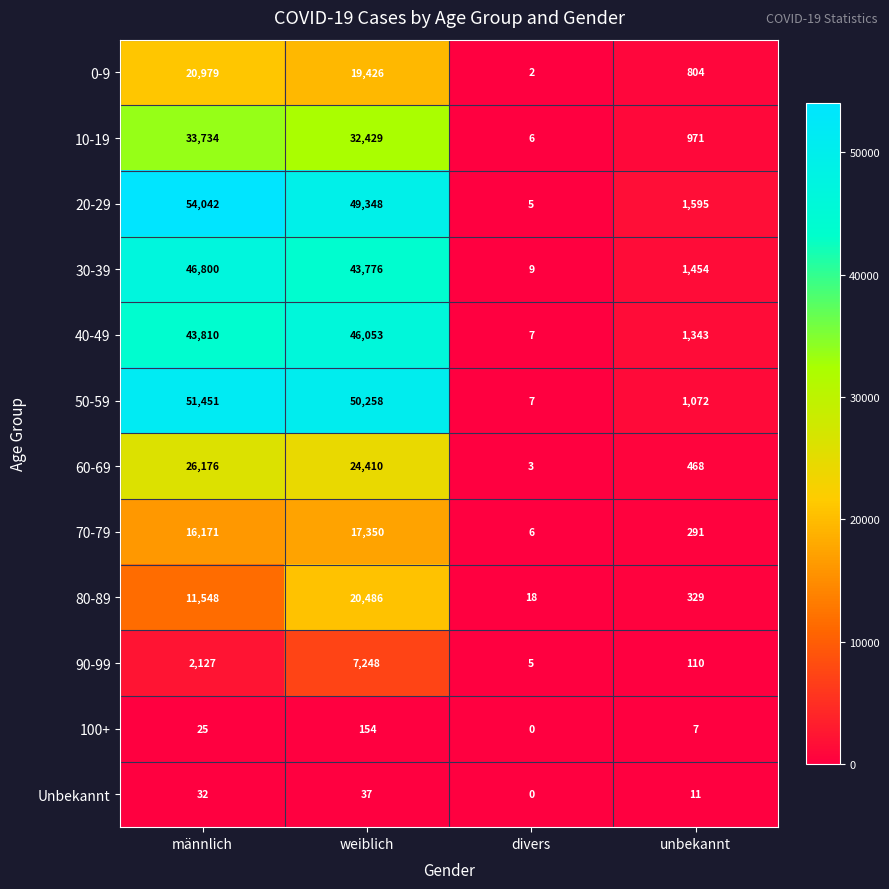

Rank the categories by 20-29 value from highest to lowest.

männlich, weiblich, unbekannt, divers